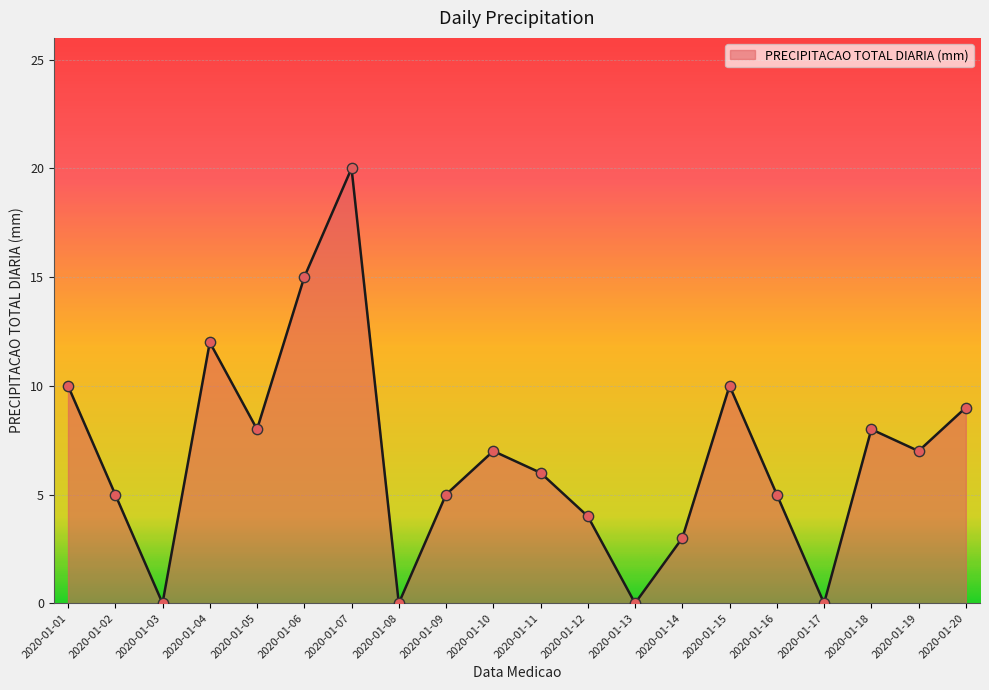

Which has a higher value, 2020-01-03 or 2020-01-10?

2020-01-10